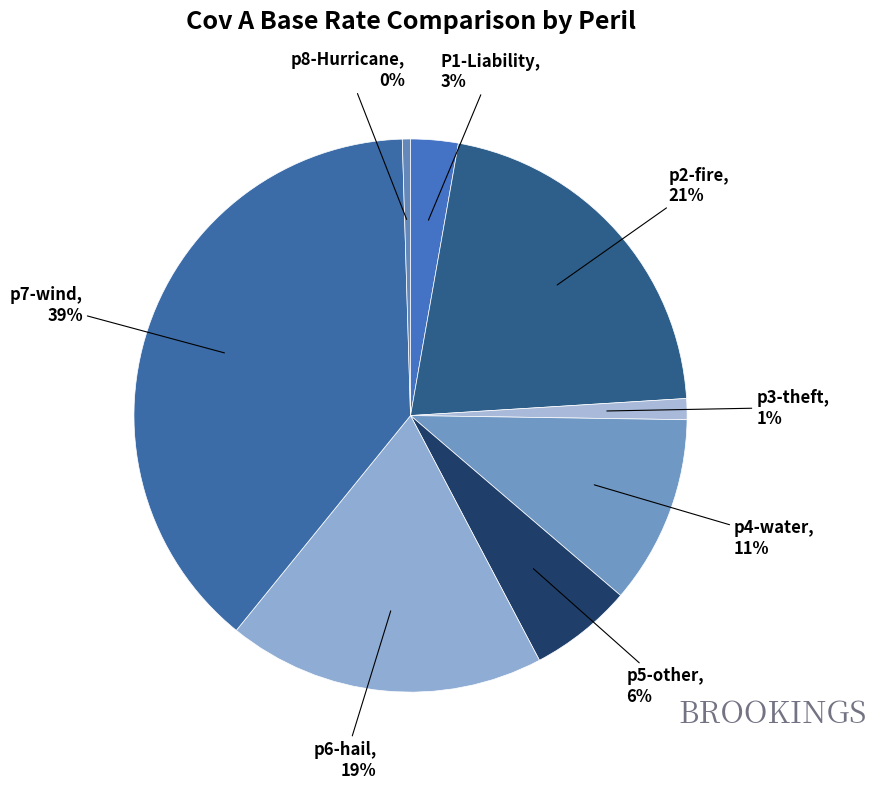

Which has a higher value, p5-other or P1-Liability?

p5-other